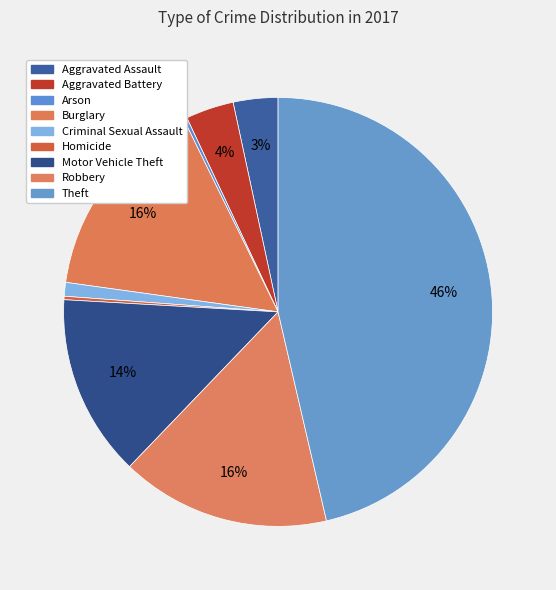

Which category has the biggest portion of the pie?

Theft